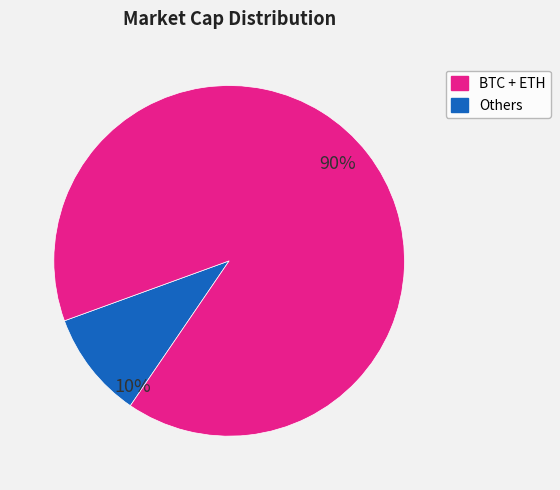

Is there a majority slice in this chart?

Yes